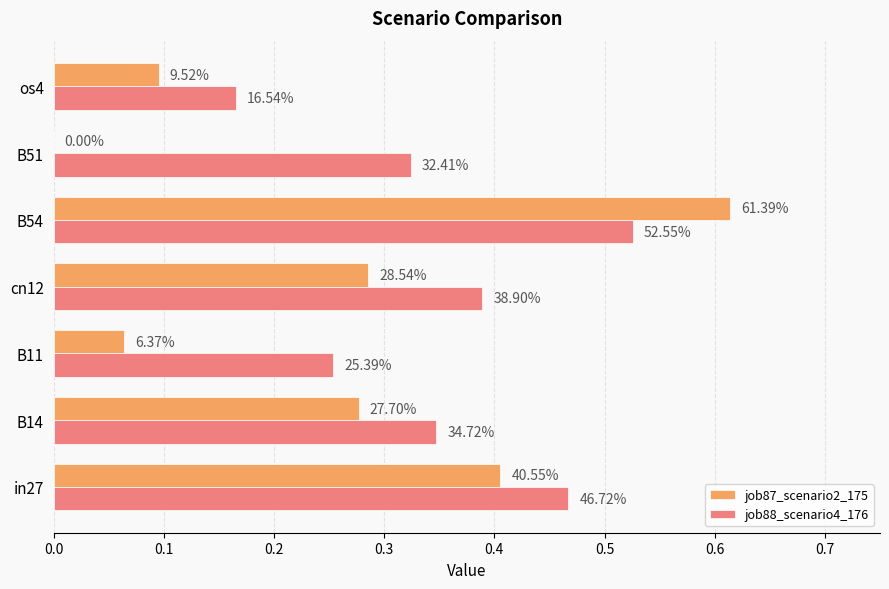

What are all the series names shown in the legend?

job87_scenario2_175, job88_scenario4_176